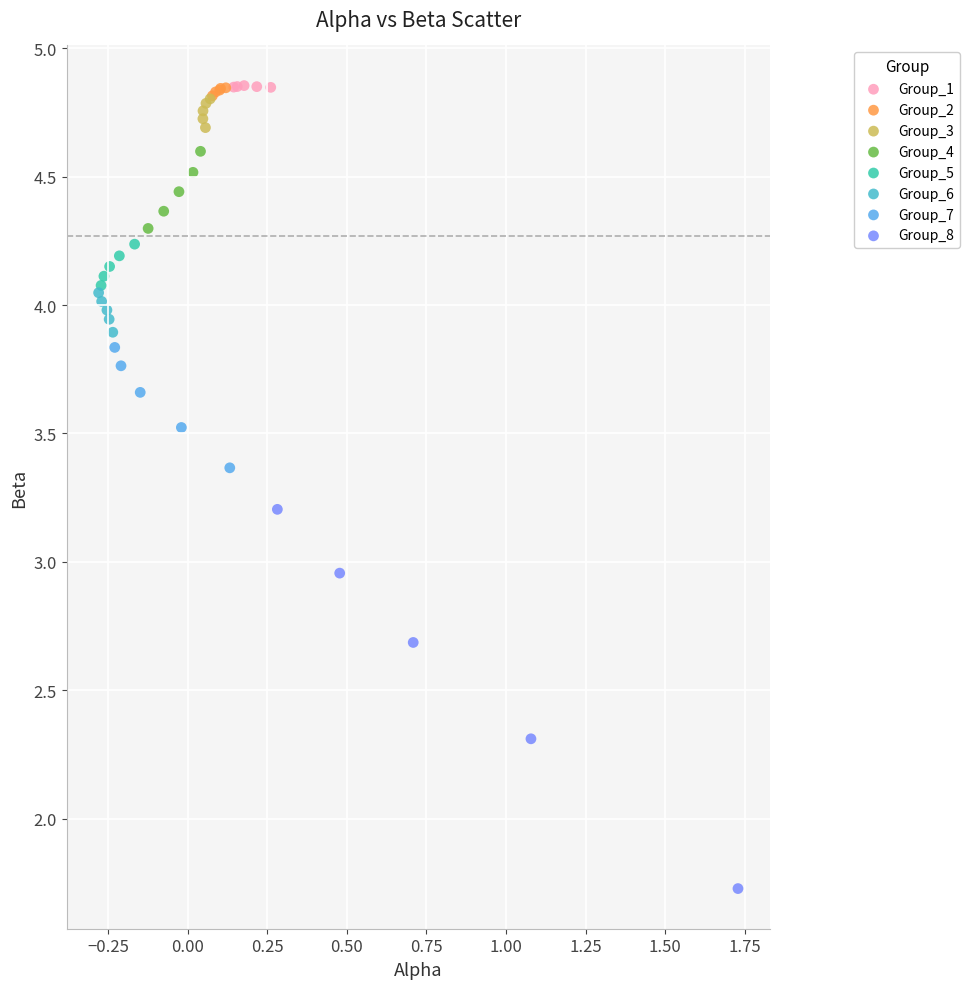

What are all the series names shown in the legend?

Group_1, Group_2, Group_3, Group_4, Group_5, Group_6, Group_7, Group_8